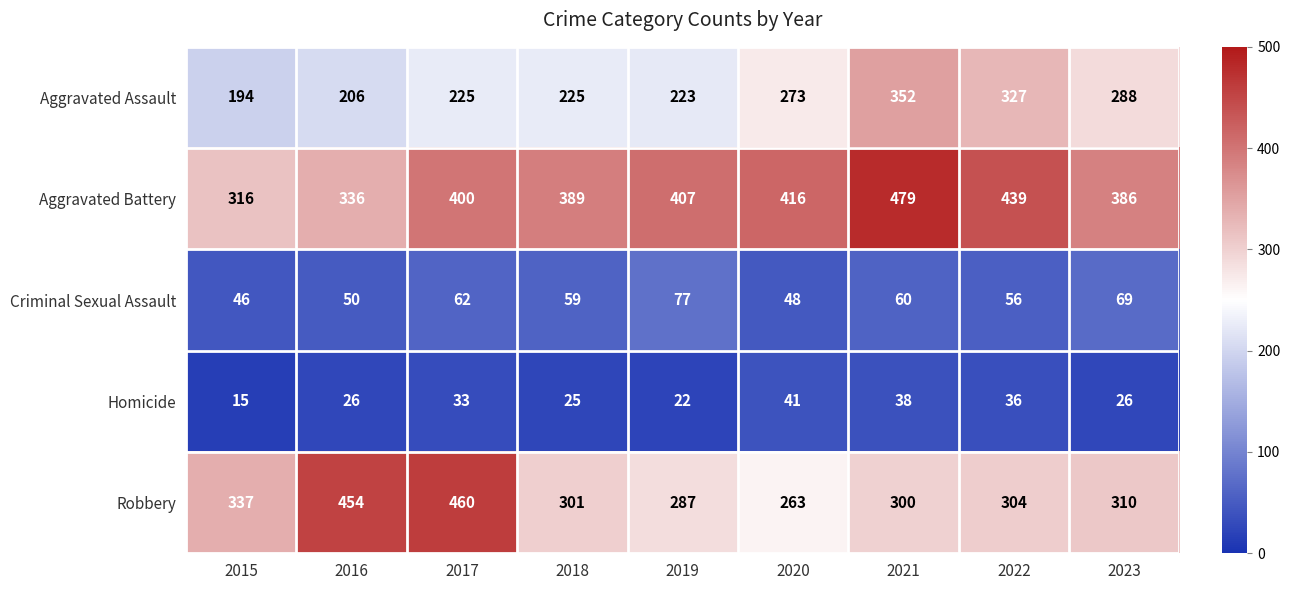

Which series has the widest spread of values?

Robbery